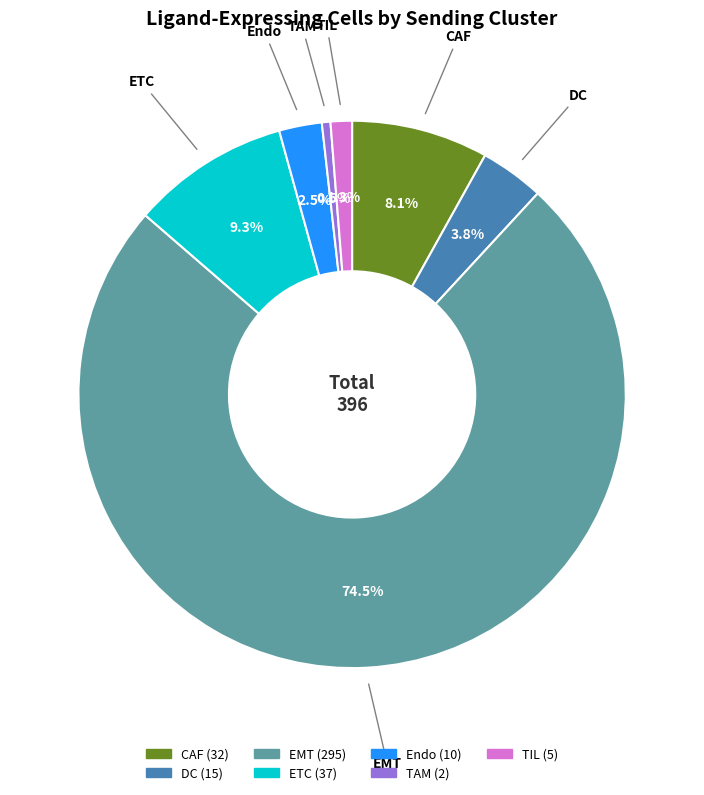

Between EMT and TIL, which is larger?

EMT